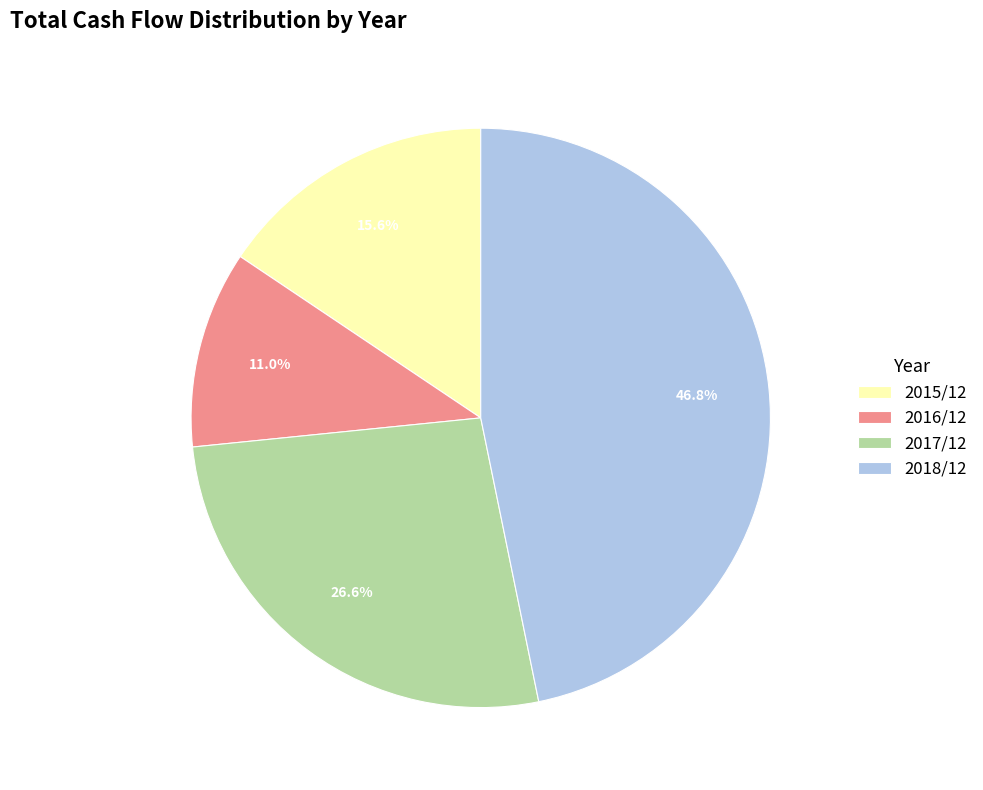

To the nearest percent, what is the difference between the largest and smallest slice percentages?

36%